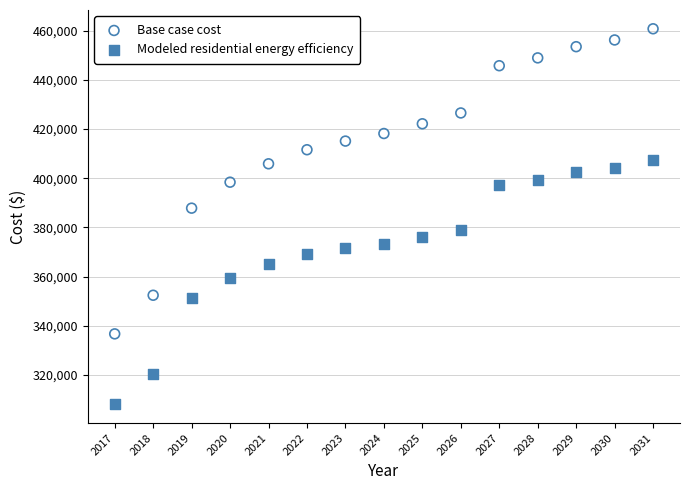

Across all series, what Y value is closest to 384417?

387823.3